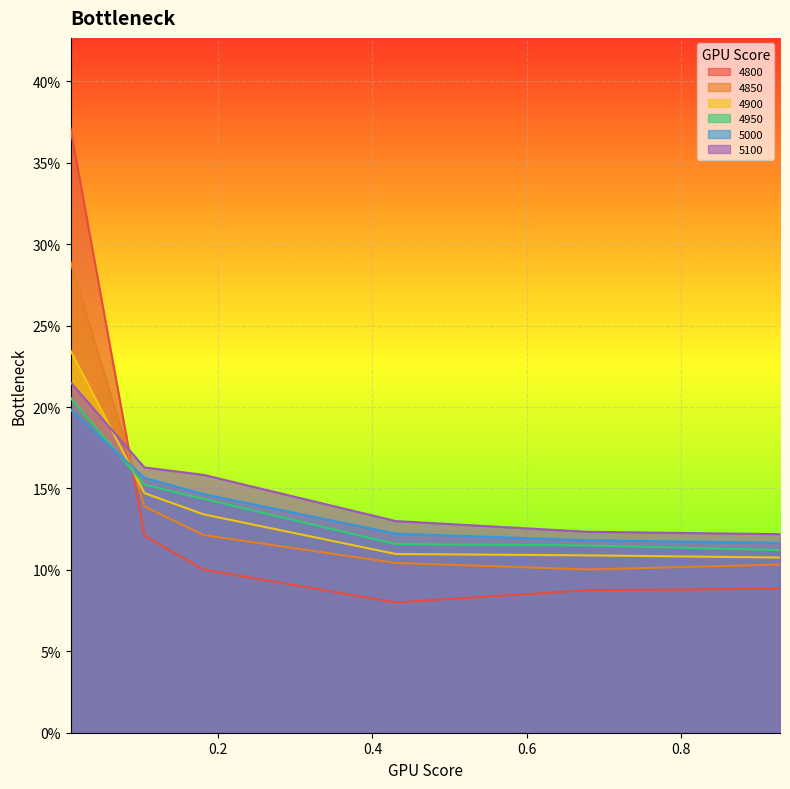

At which category does 4800 reach its first local valley?

0.4301369863013699